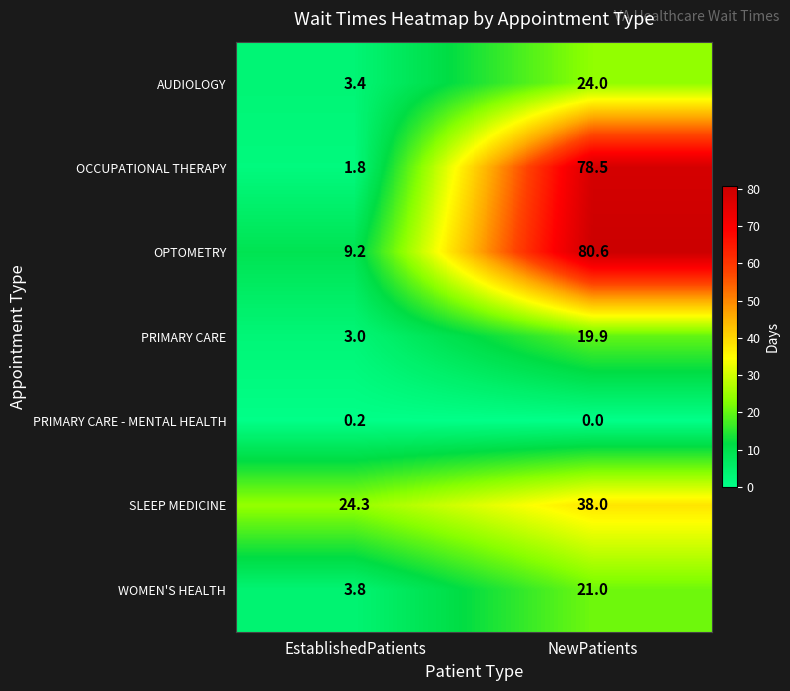

Is it true that OPTOMETRY equals 29.7 at NewPatients?

False